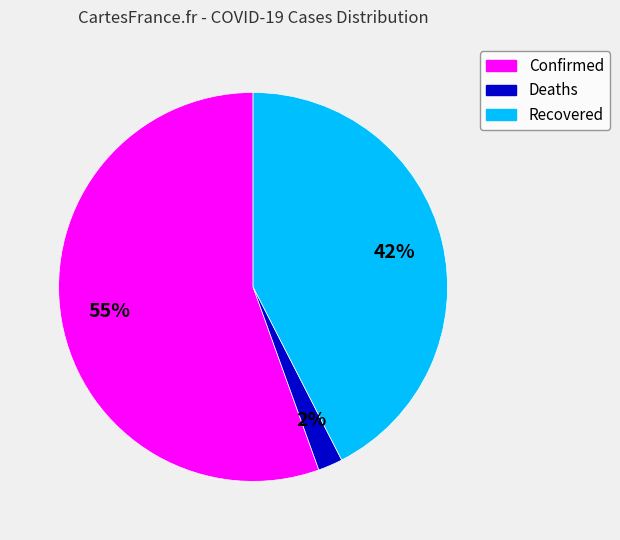

Count the number of slices in the pie.

3